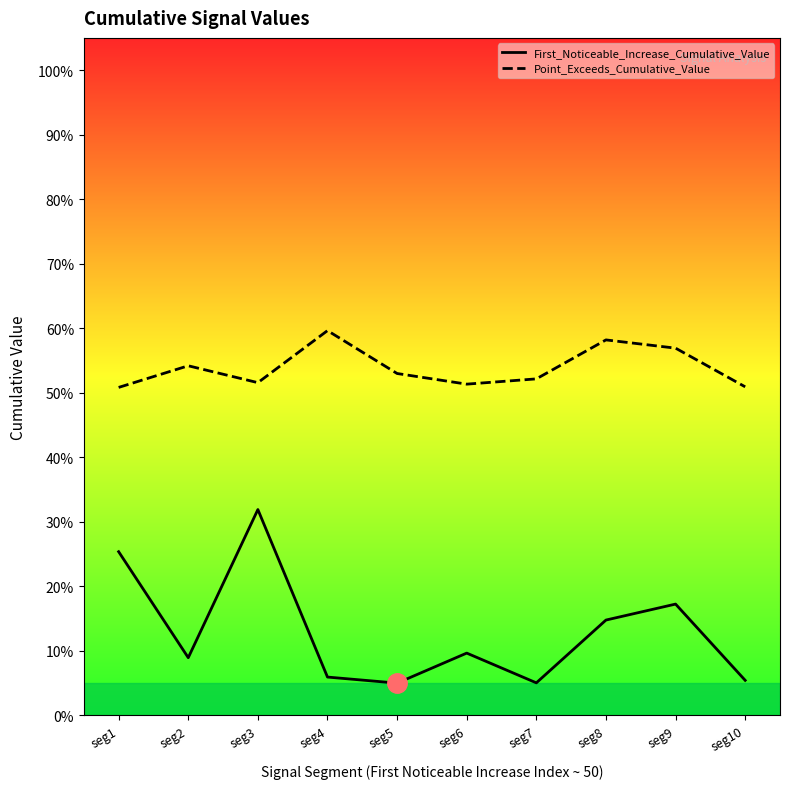

True or false: First_Noticeable_Increase_Cumulative_Value and Point_Exceeds_Cumulative_Value intersect in this chart.

False